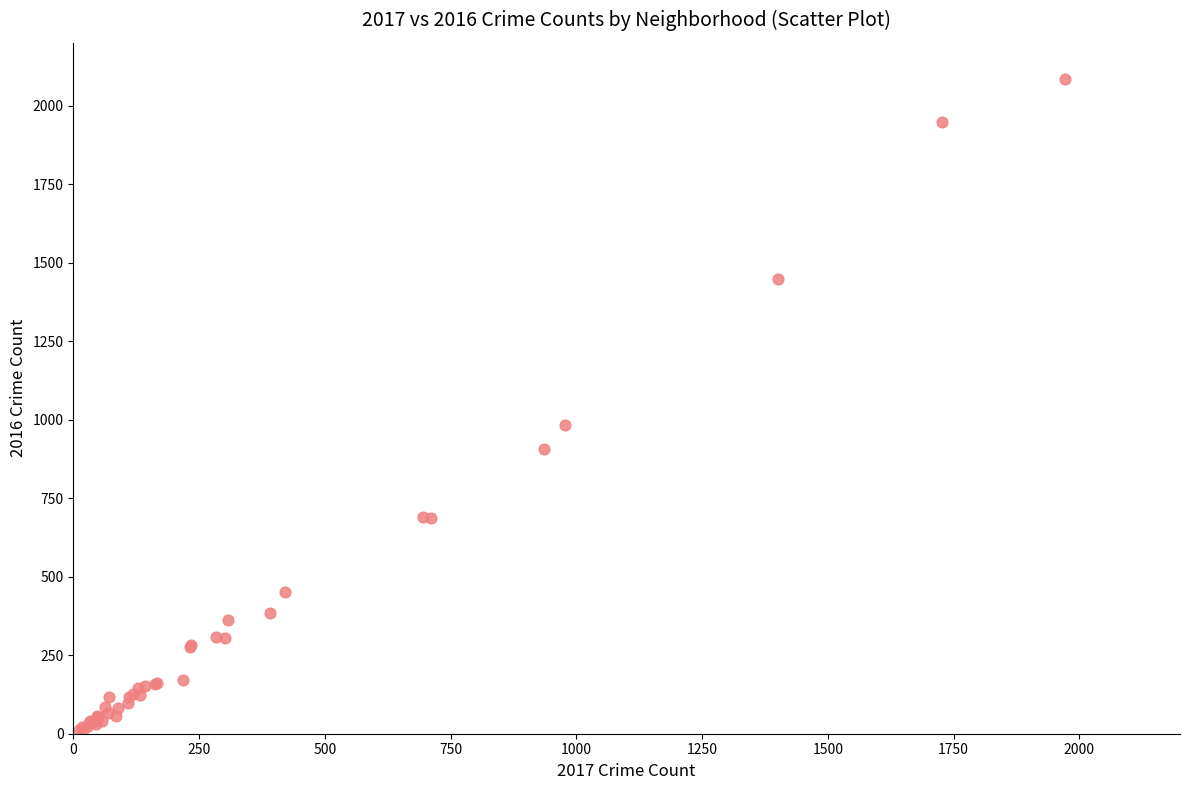

What Y value in the scatter plot is closest to 1048?

983